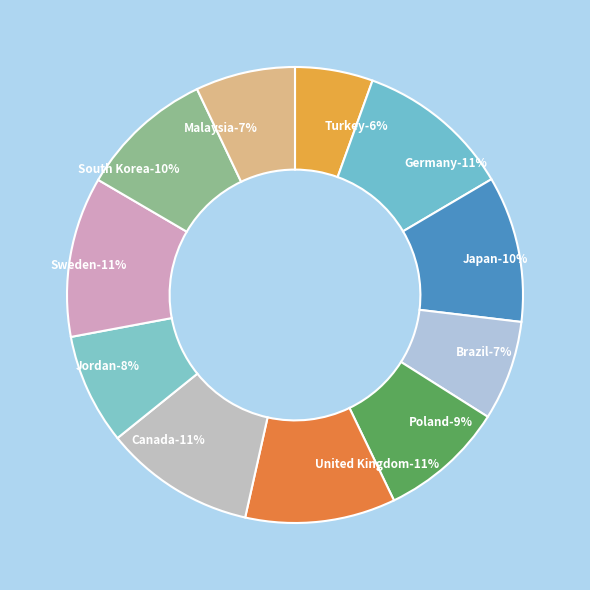

To the nearest percent, what percentage of the pie is Germany?

11%